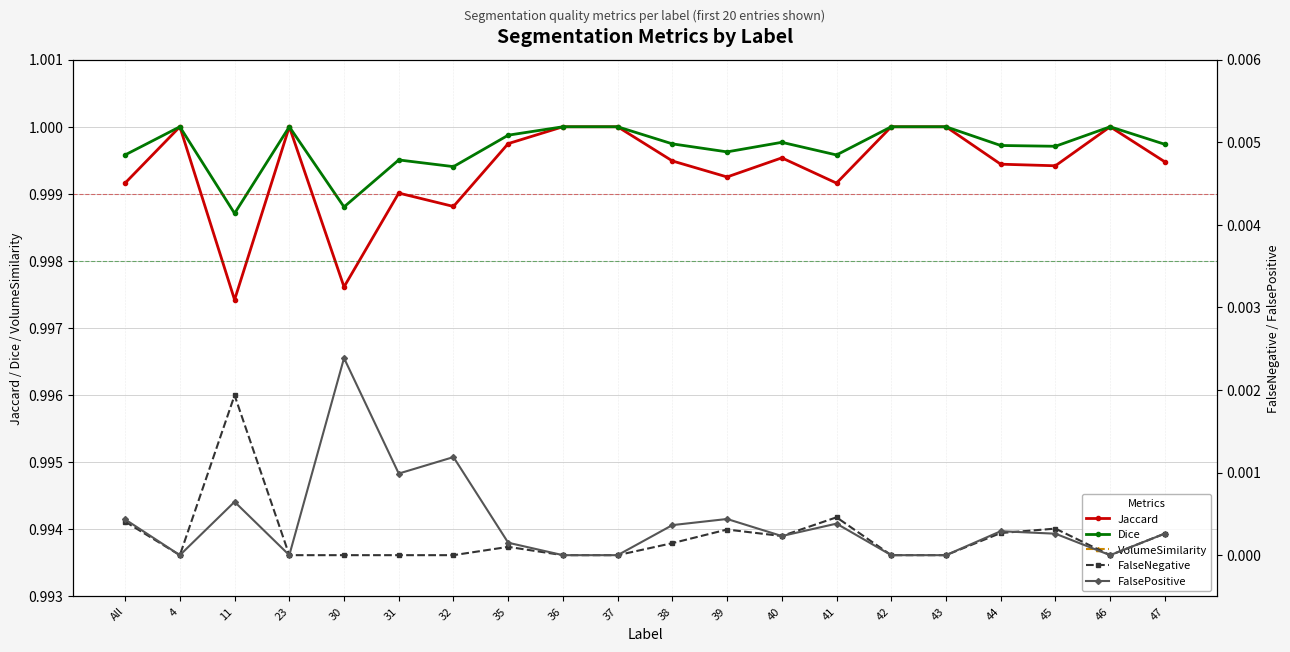

What is the maximum value shown in the chart?

1.0